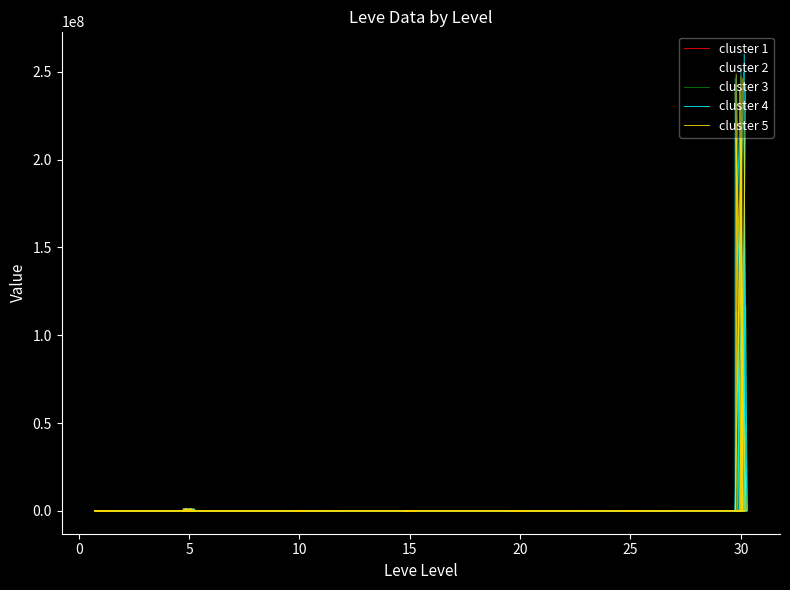

After their last crossing, which series has the higher values: cluster 4 or cluster 1?

cluster 4